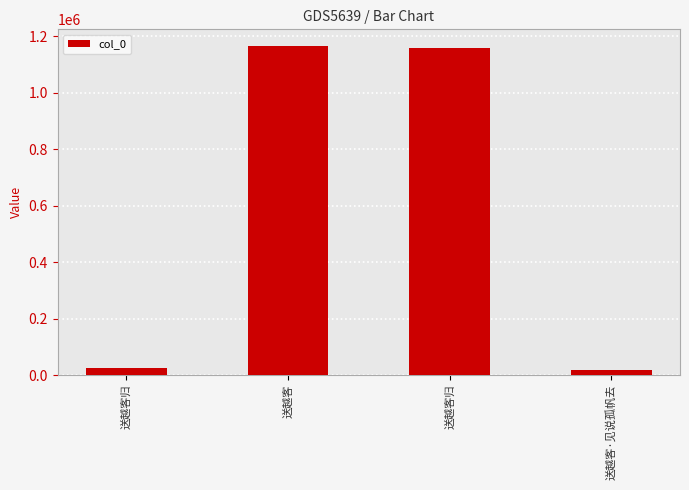

Reading left to right, extract all data points from this chart.

送越客归=24463	送越客=1166961	送越客归=1160417	送越客·见说孤帆去=16050